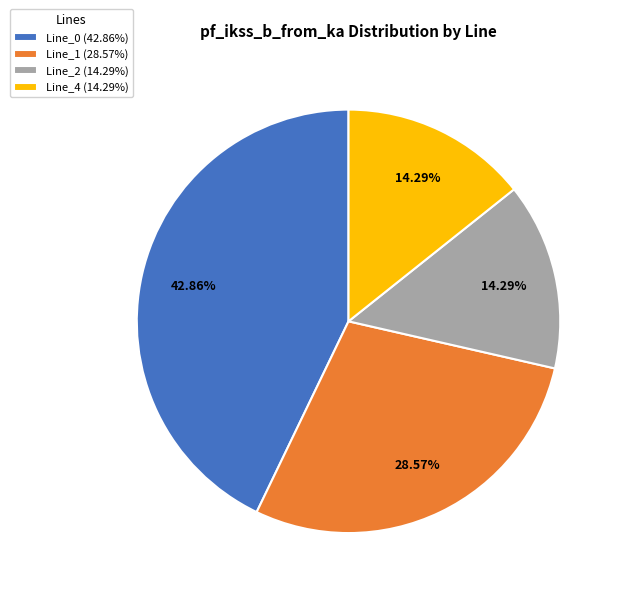

How many slices are in this pie chart?

4